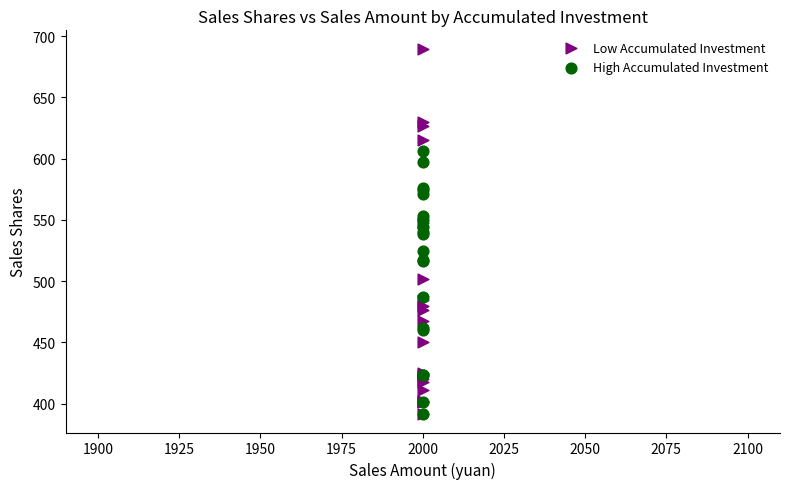

Which series contains the highest Y value?

Low Accumulated Investment